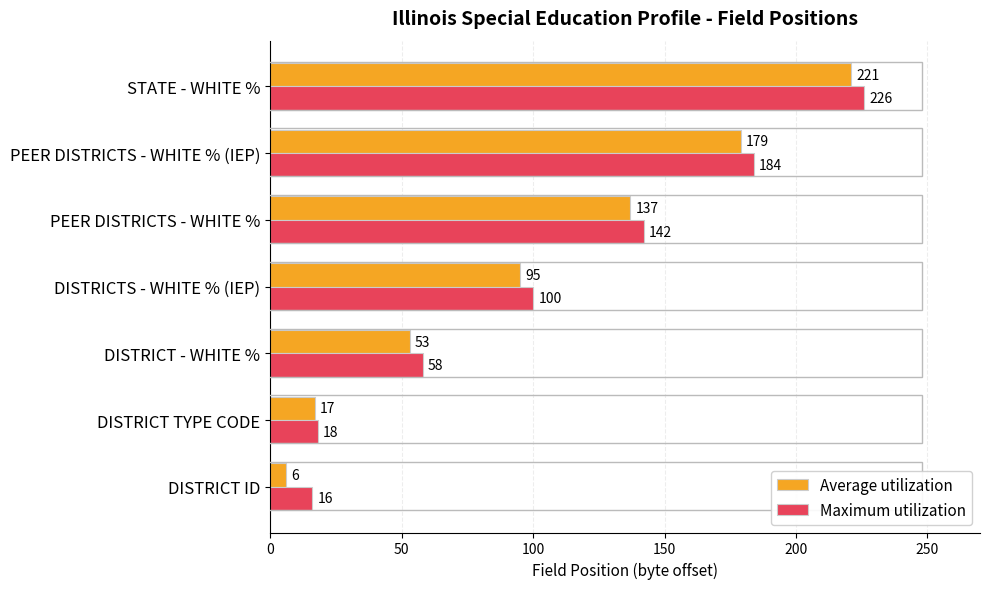

What is the difference between the Average utilization values at PEER DISTRICTS - WHITE % (IEP) and DISTRICT TYPE CODE?

162